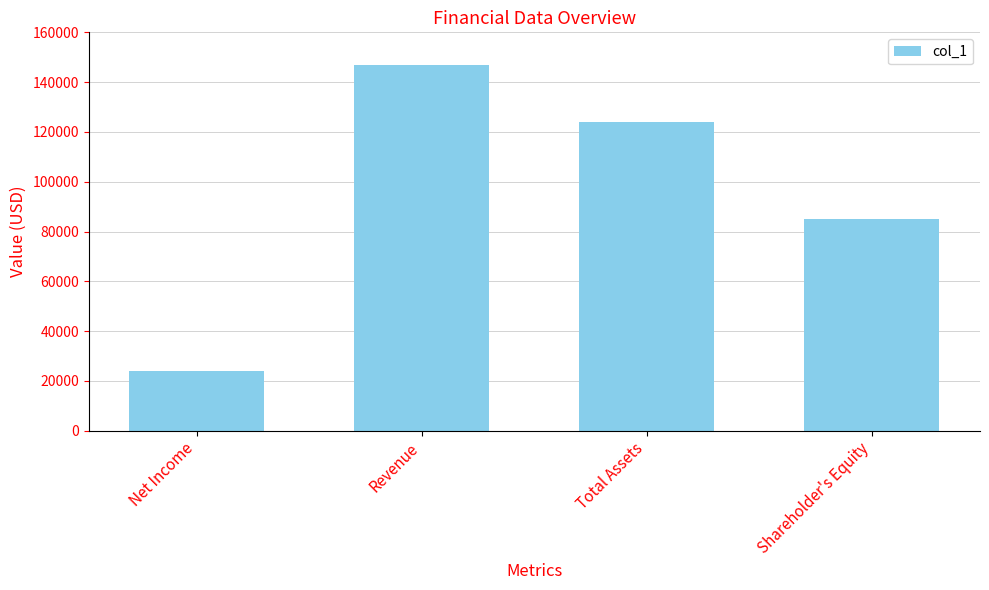

What is the ratio of the value at Shareholder's Equity to the value at Net Income?

3.5